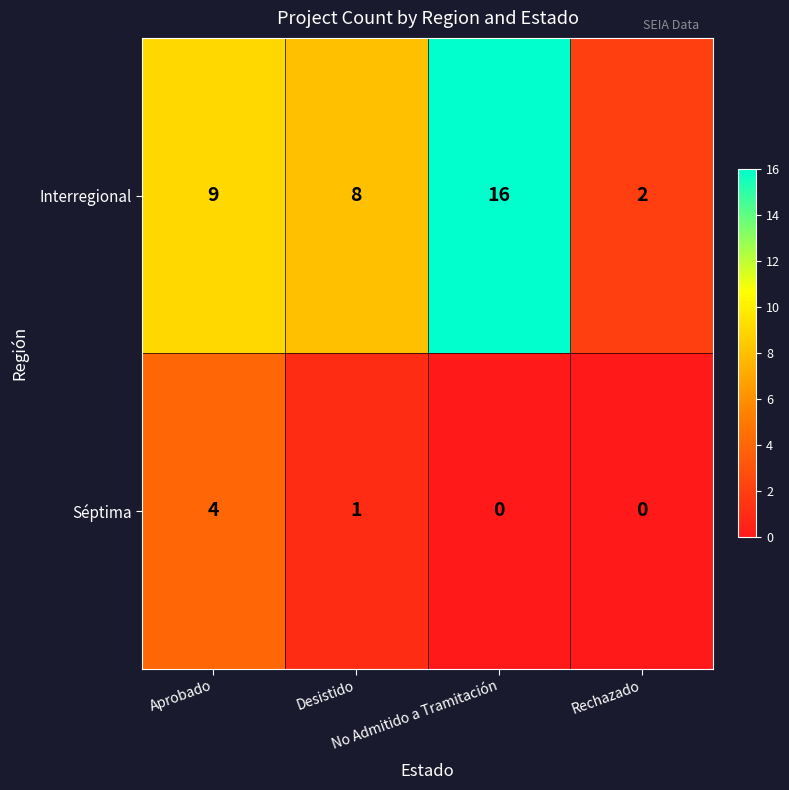

What is the spread (max minus min) of values at Desistido?

7